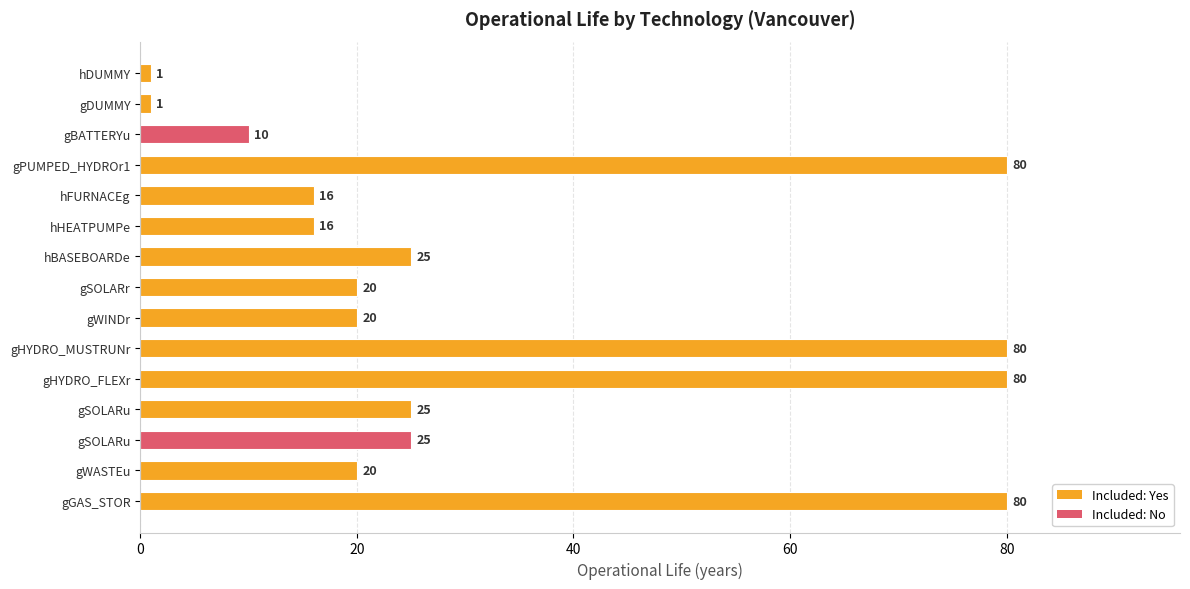

How many bars are there in total?

15